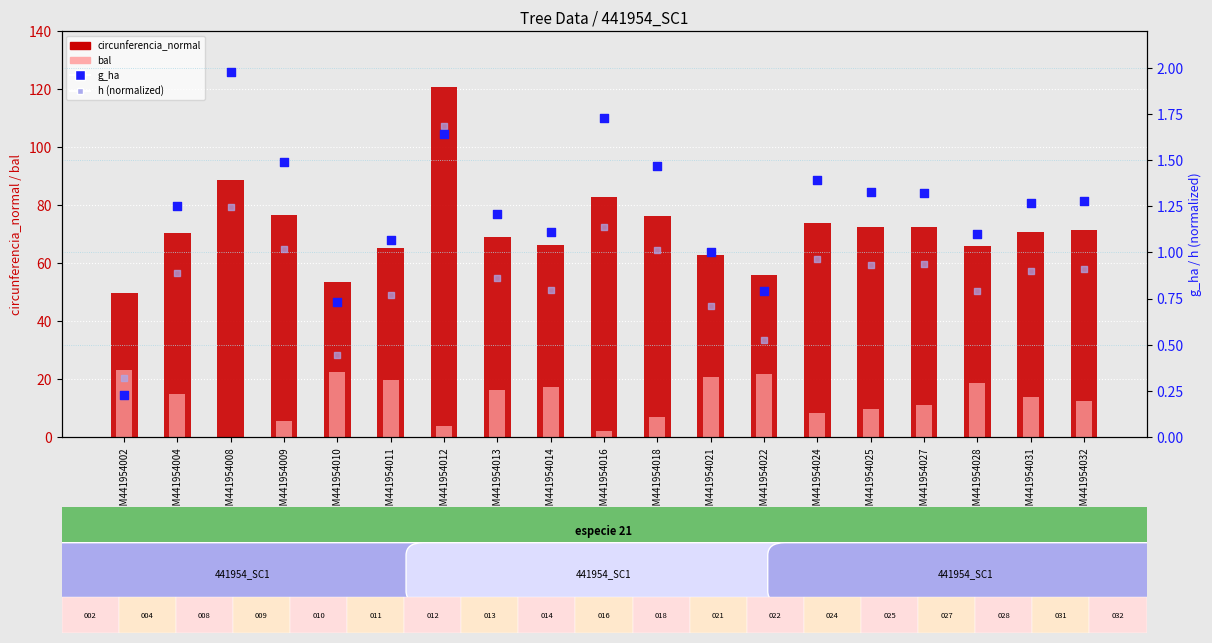

What is the total value across all series at GSM441954010?

77.1